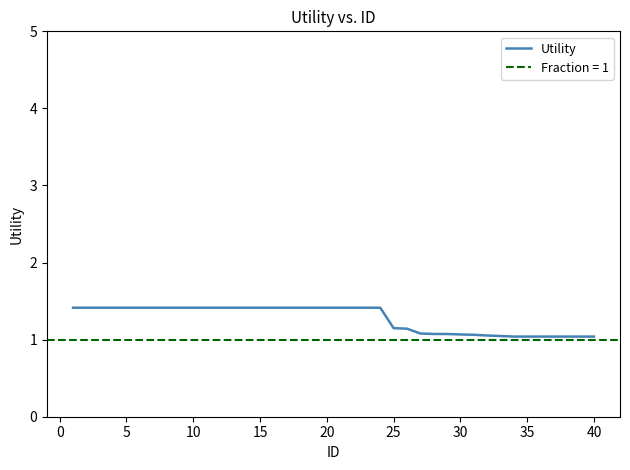

Count the values in the range 1 to 2.

40